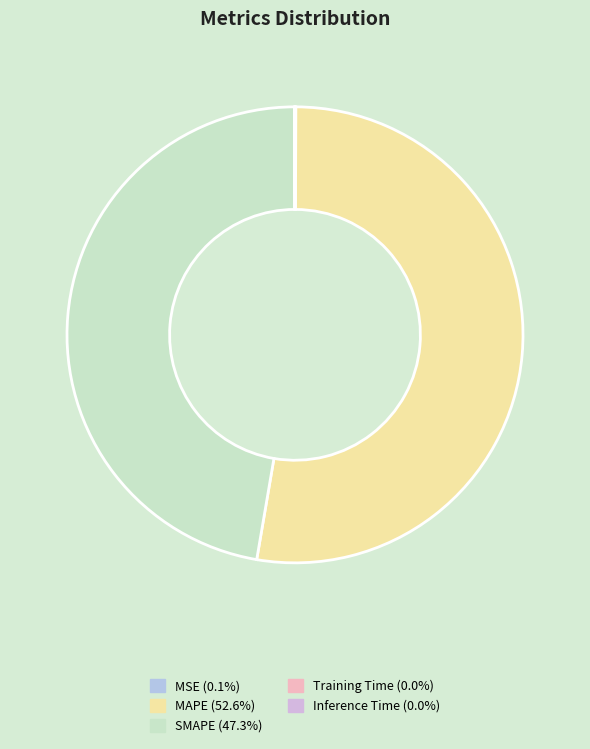

How many slices are in this pie chart?

5